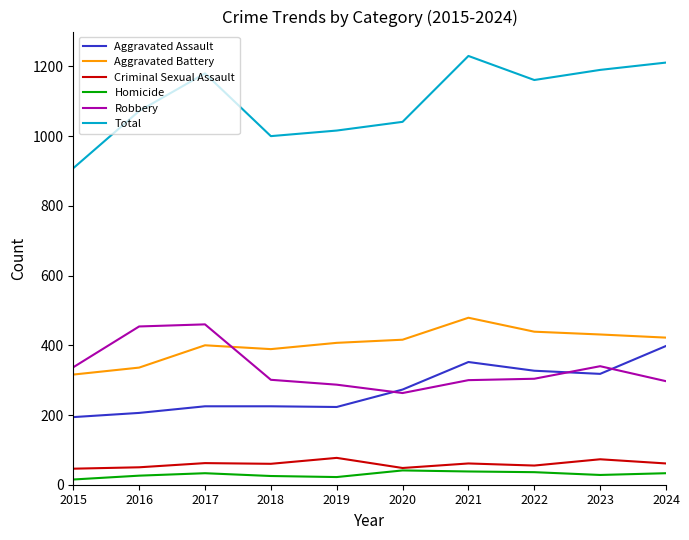

The value of Robbery at 2023 is 340. True or false?

True